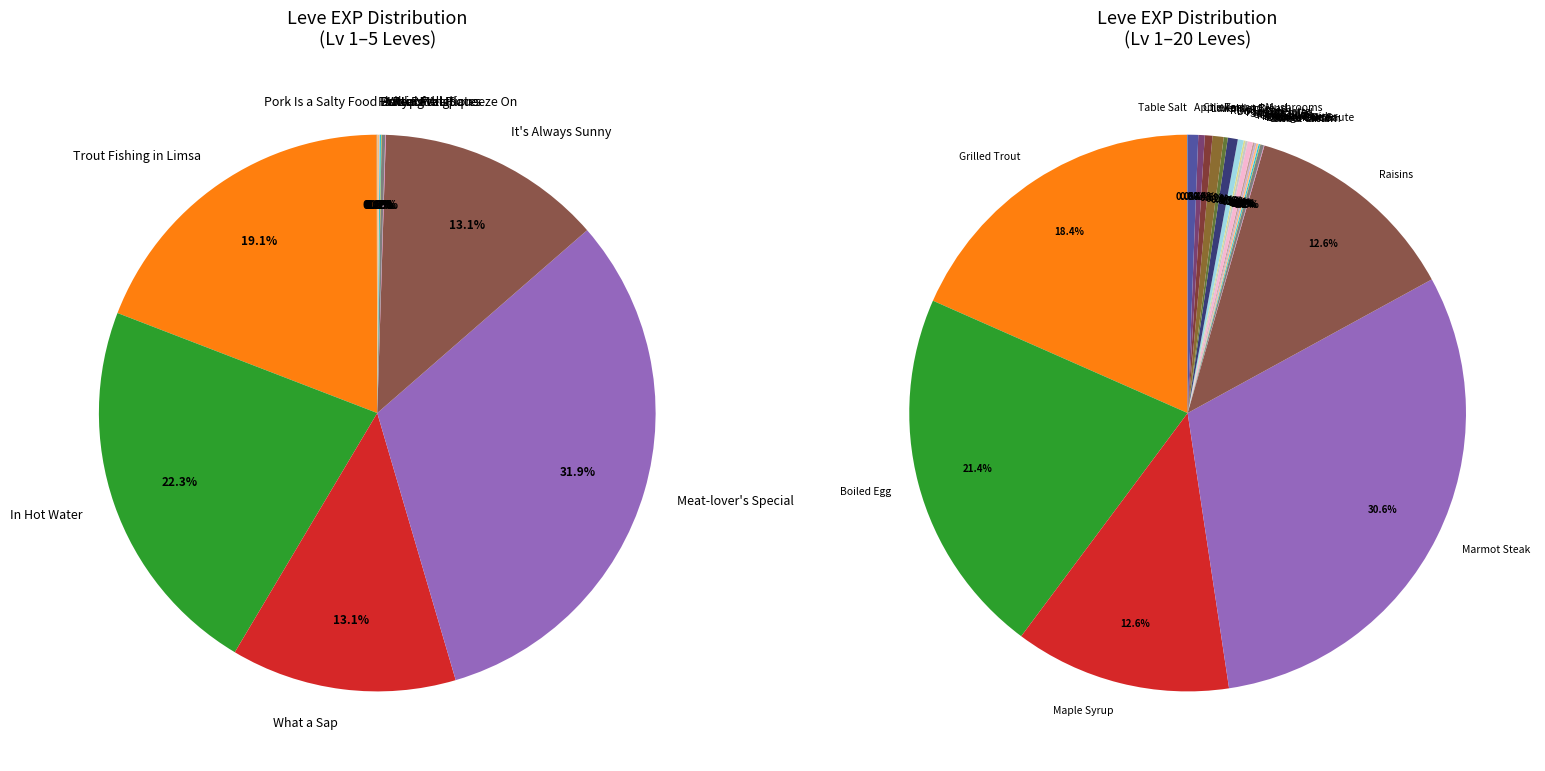

Rank the categories by value from lowest to highest.

Pork Is a Salty Food, Whip It, A Real Fungi, Butter Me Up, Putting the Squeeze On, Fishy Revelations, Jack of All Plates, What a Sap, It's Always Sunny, Trout Fishing in Limsa, In Hot Water, Meat-lover's Special